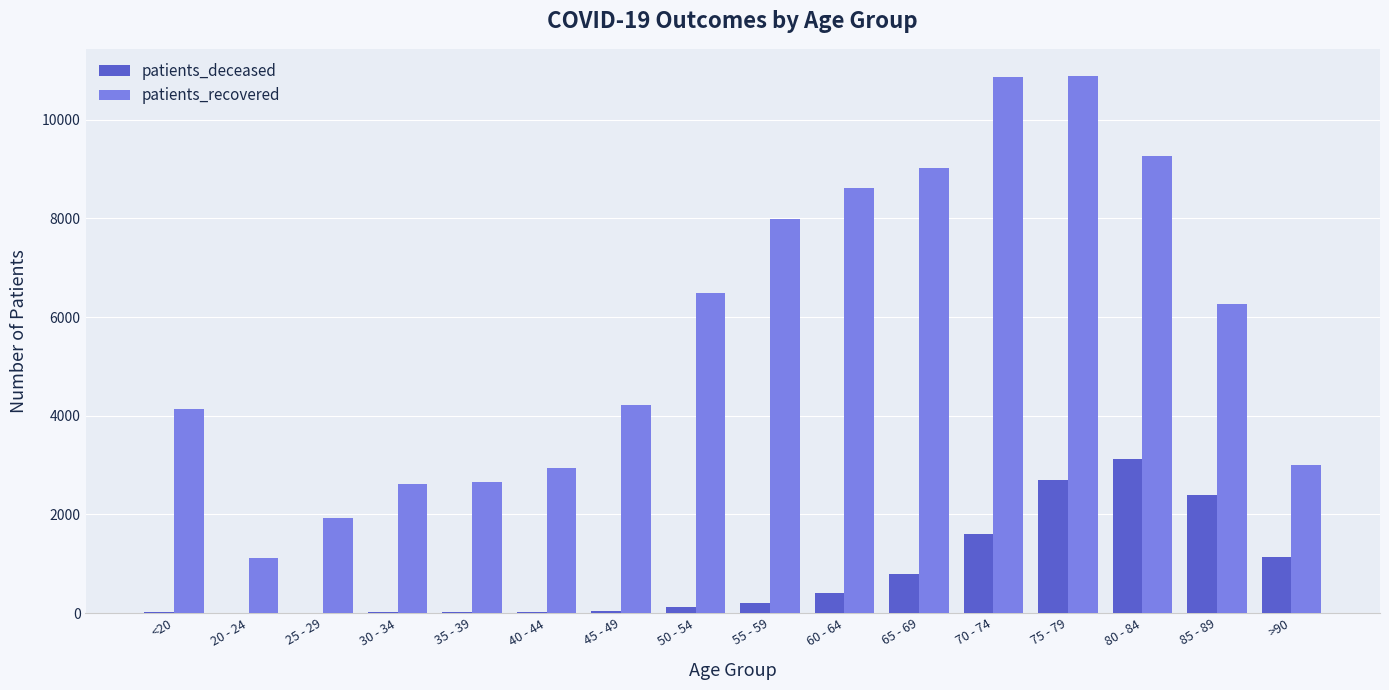

At which category is the sum across all series the highest?

75 - 79